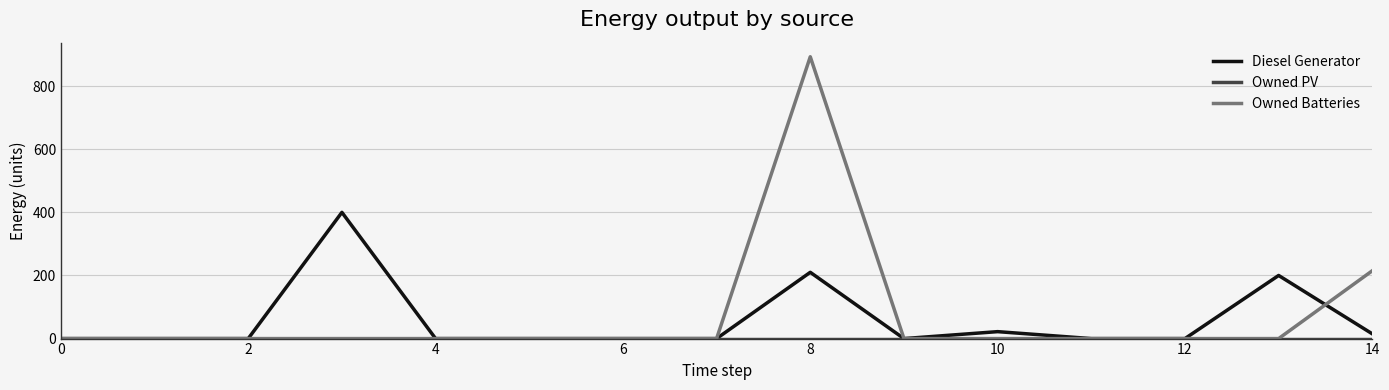

What is the maximum value shown in the chart?

893.0